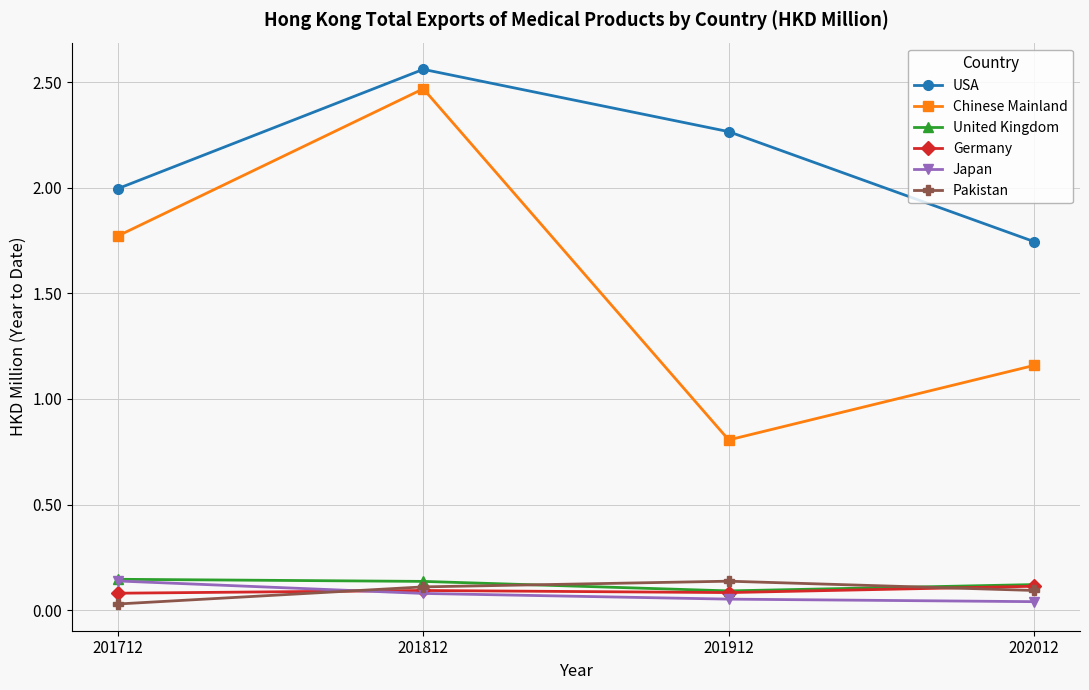

Which series has the largest range (max minus min)?

Chinese Mainland